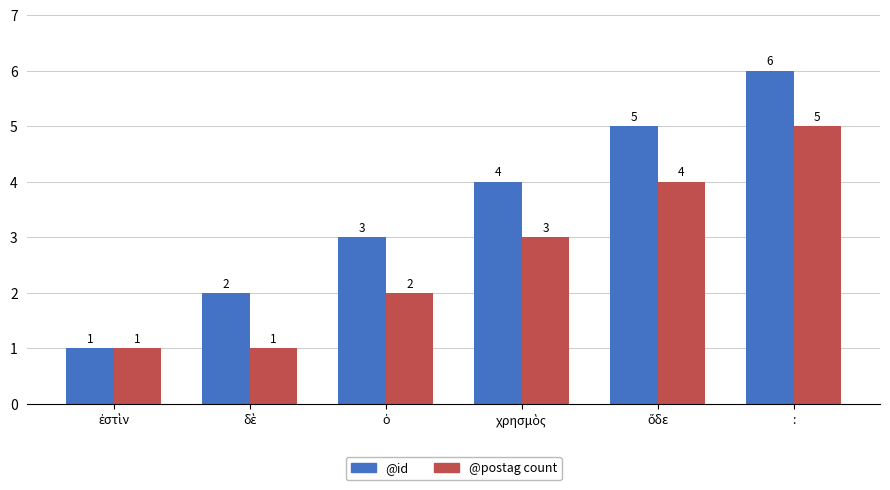

What is the lowest value of the @postag count series?

1